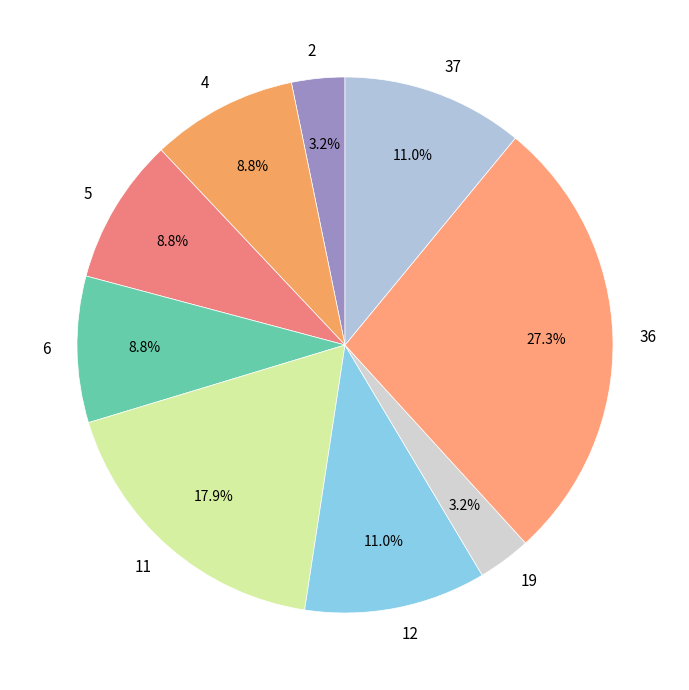

Combined, do 2 and 37 account for over 50%?

No